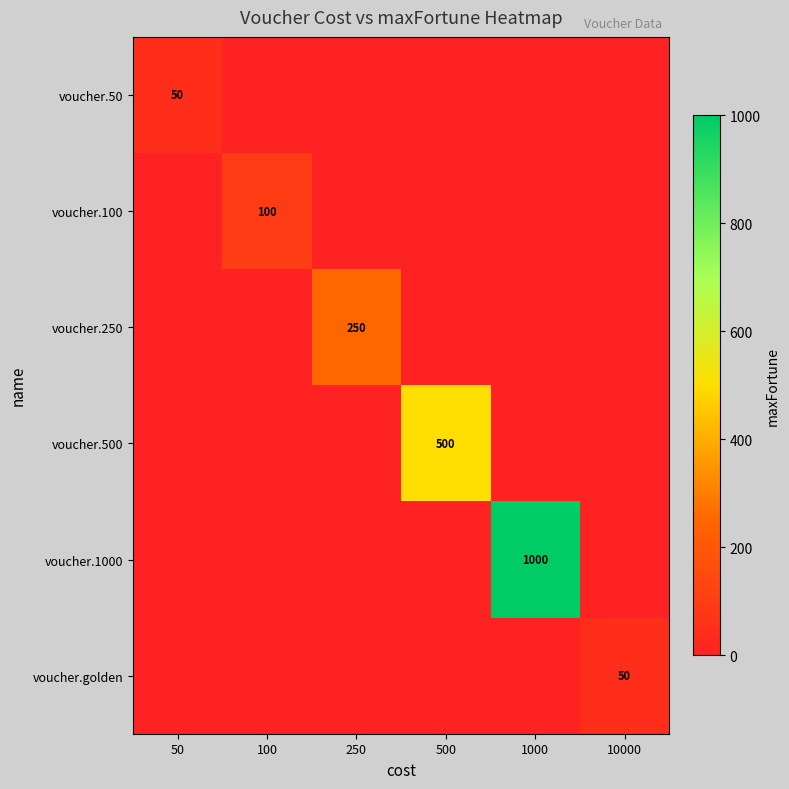

True or false: voucher.500 has a value of 832 at 500.

False